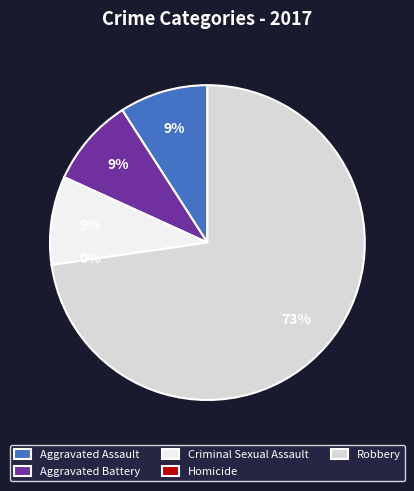

Combined, do Aggravated Battery and Homicide account for over 50%?

No